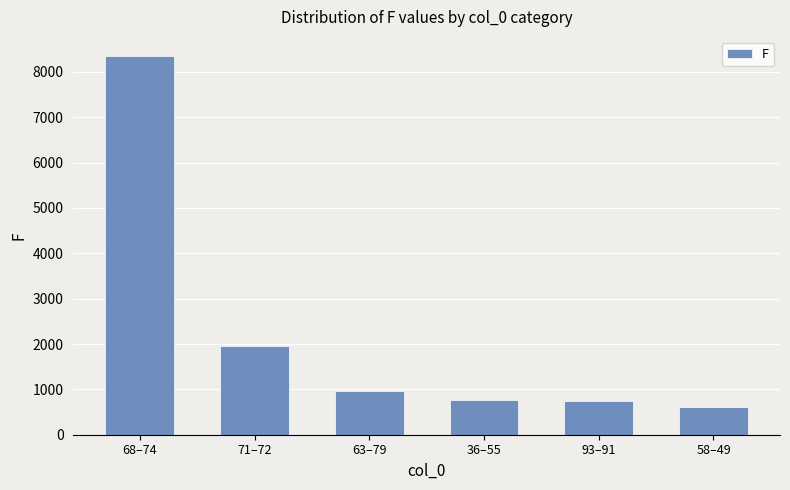

How many categories are shown in the chart?

6